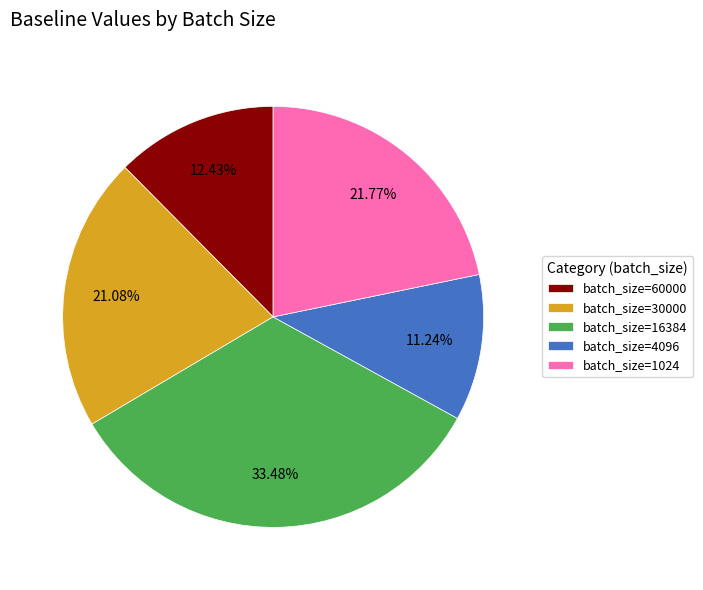

Which has a higher value, batch_size=4096 or batch_size=1024?

batch_size=1024